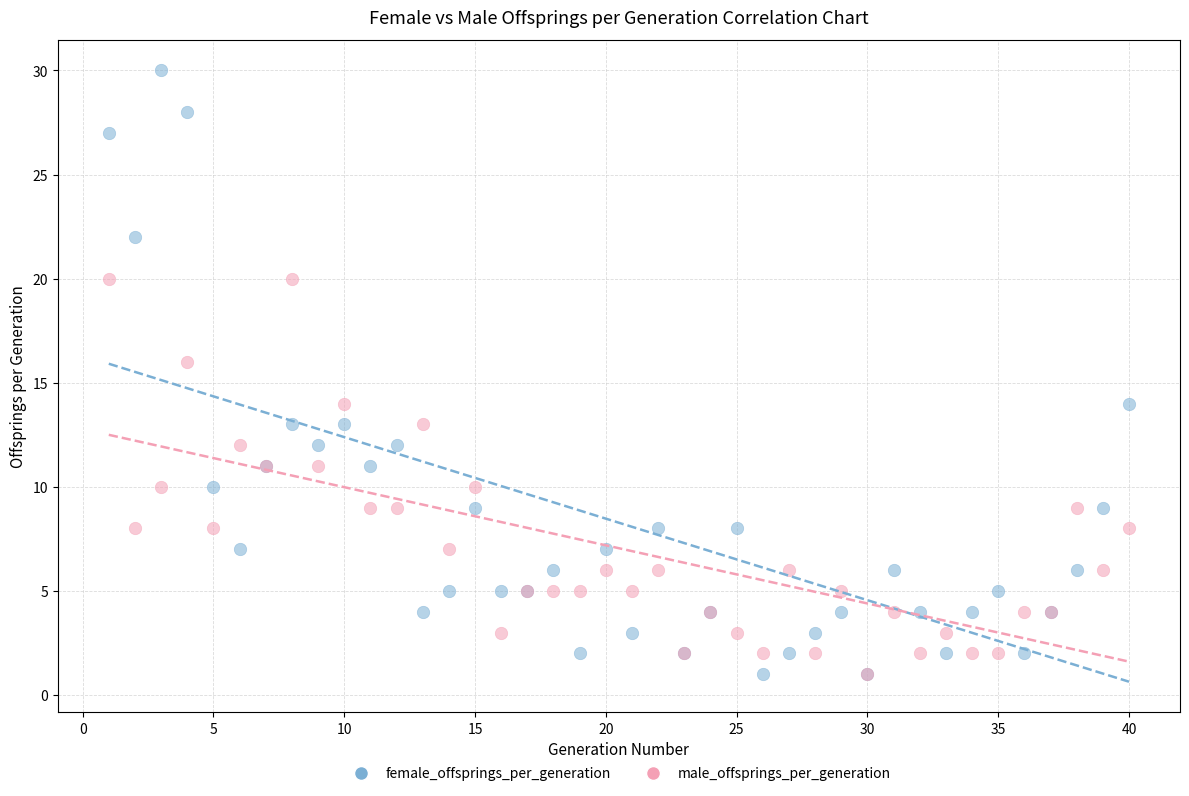

What are all the series names shown in the legend?

female_offsprings_per_generation, male_offsprings_per_generation